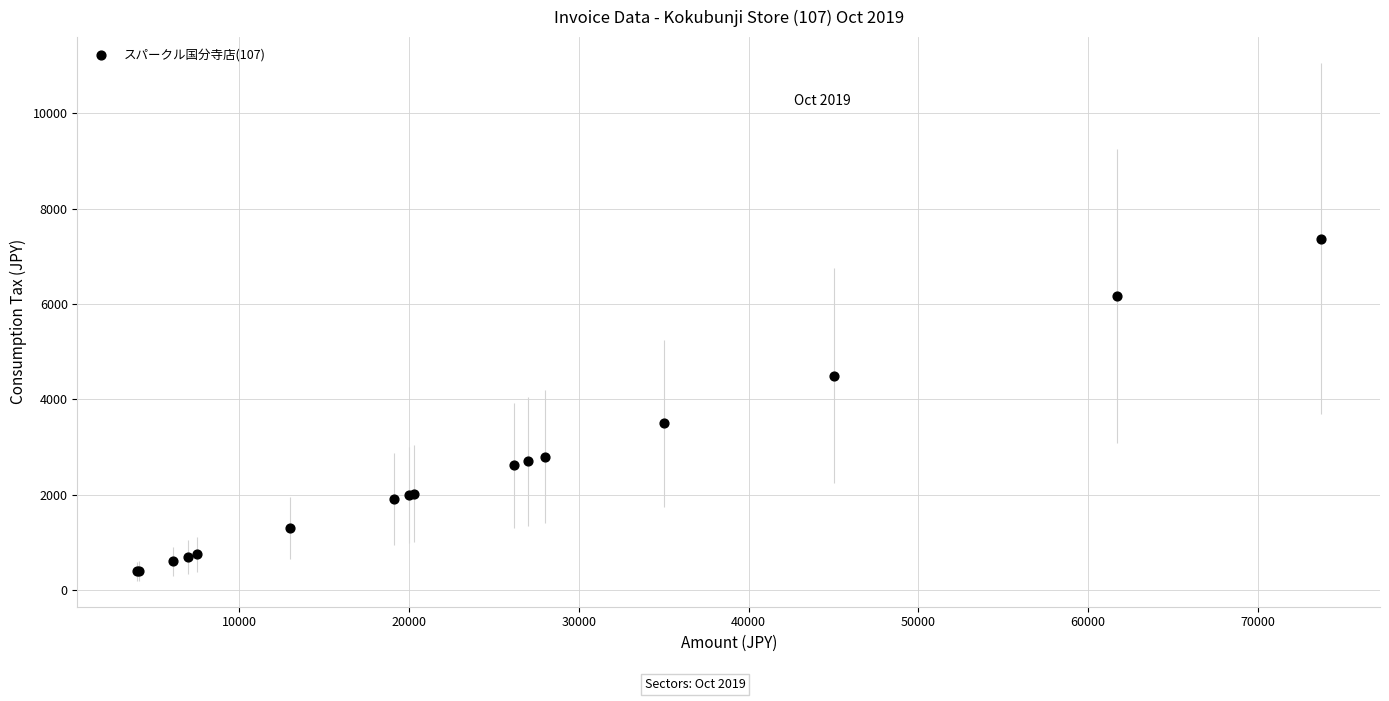

What Y value in the scatter plot is closest to 3882?

3500